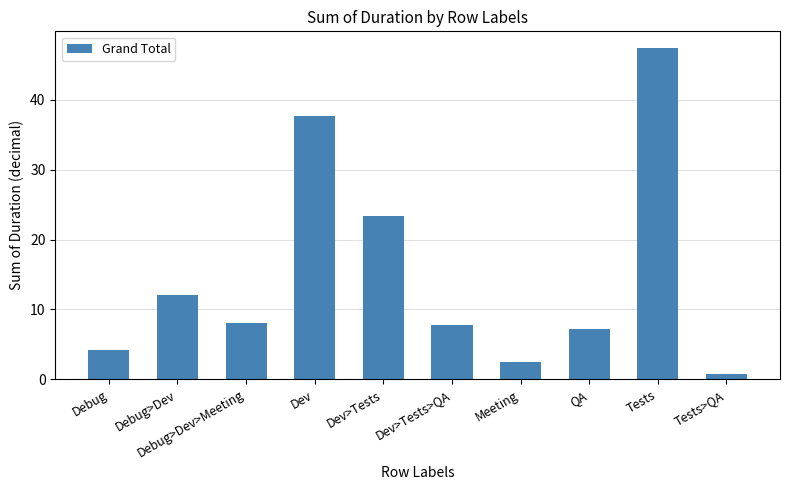

Which category has the lowest value across all series?

Tests>QA